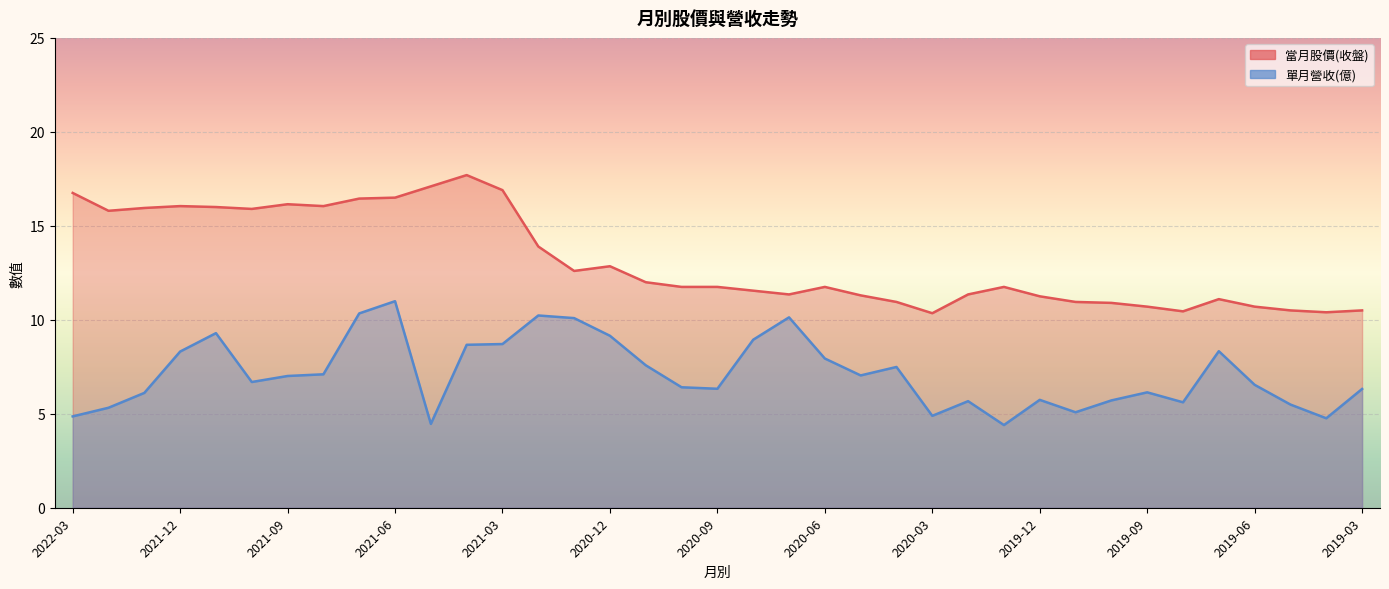

What are all the series names shown in the legend?

當月股價(收盤) line, 單月營收(億) line